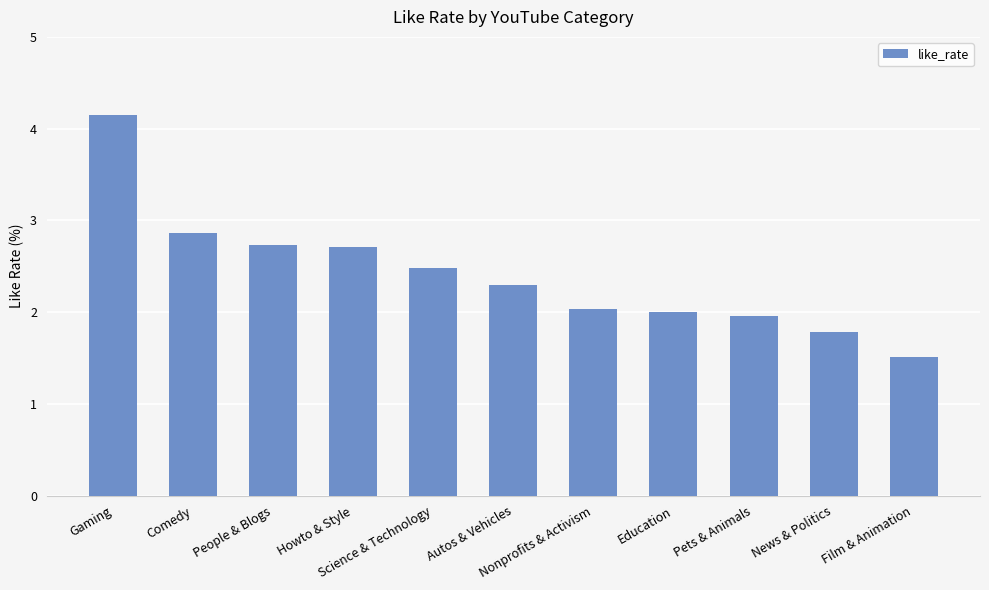

What is the ratio of the value at Comedy to the value at News & Politics?

1.6